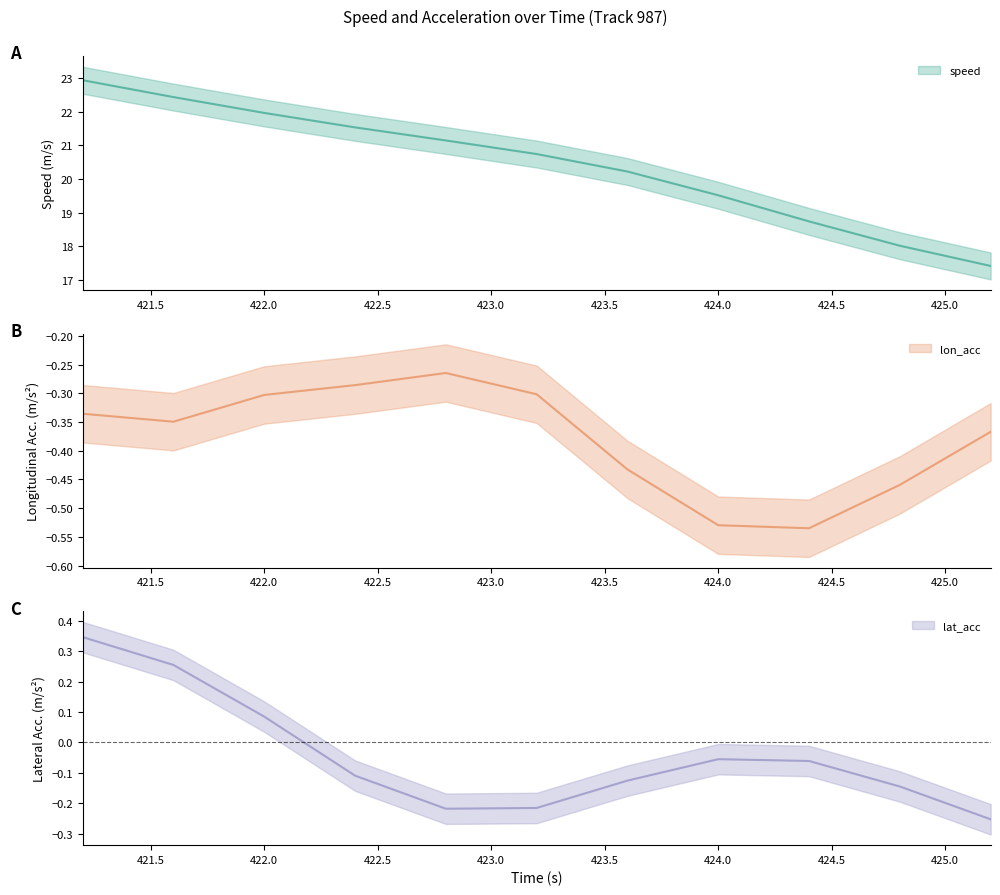

What is the smallest value displayed?

-0.5